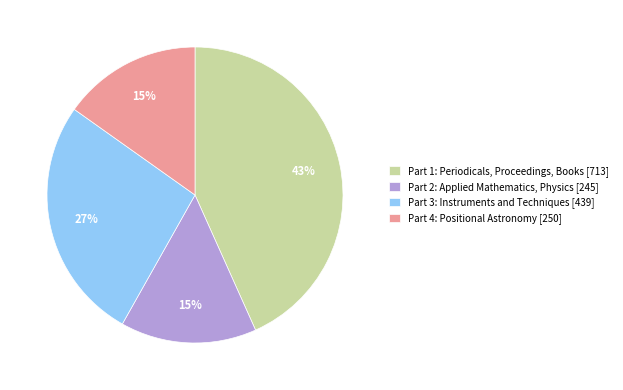

To the nearest percent, what is the difference between the largest and smallest slice percentages?

28%